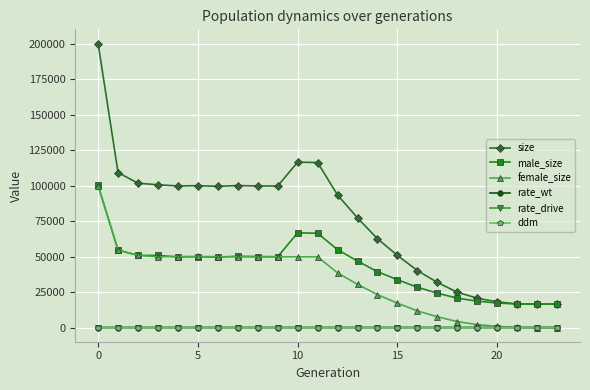

True or false: female_size and size intersect in this chart.

False